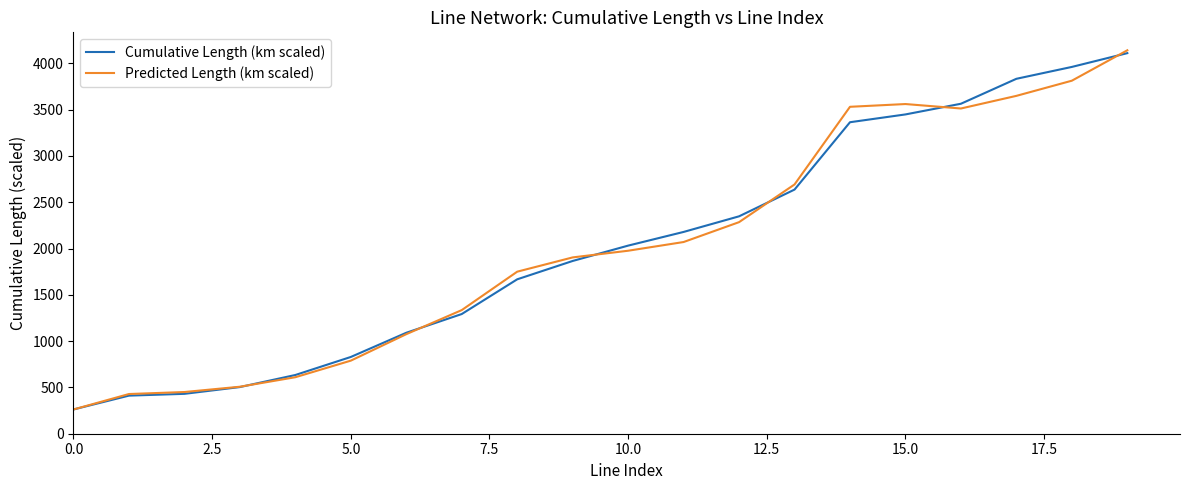

What is the highest value of the Cumulative Length (km scaled) series?

4111.0